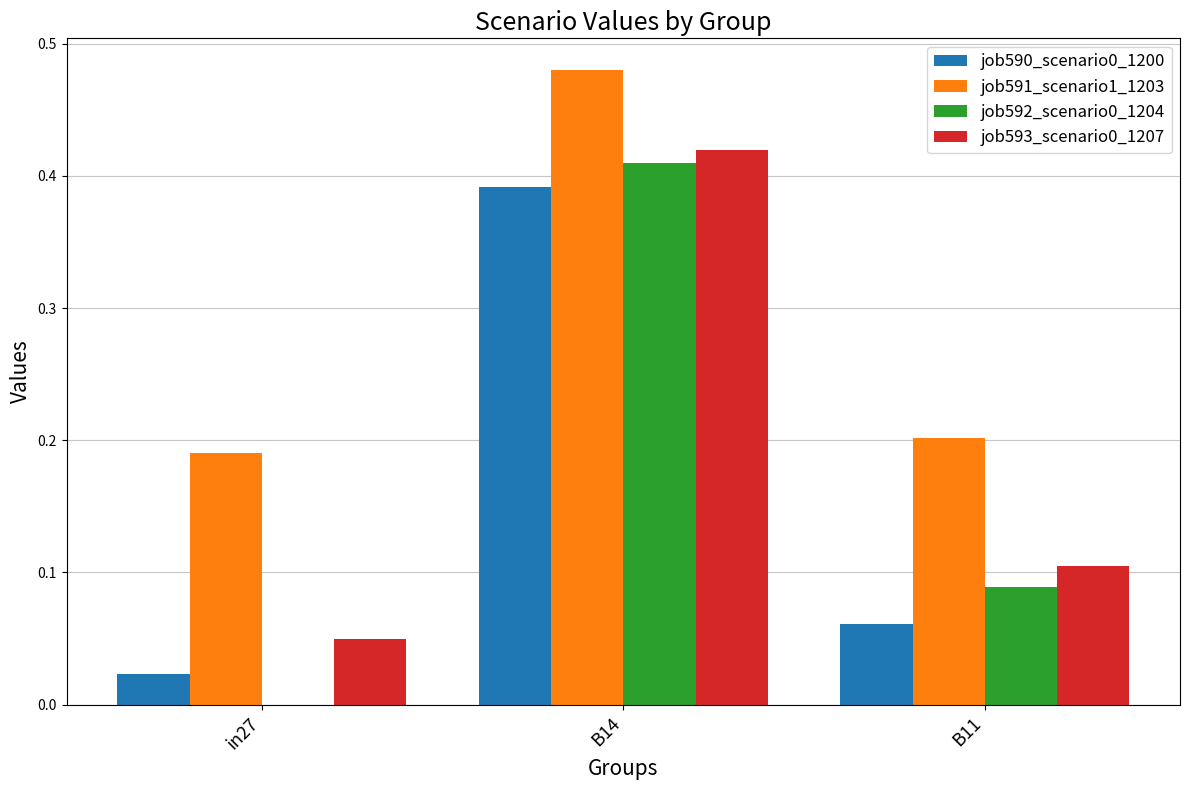

The job592_scenario0_1204 series shows 0.0 at in27. True or false?

True